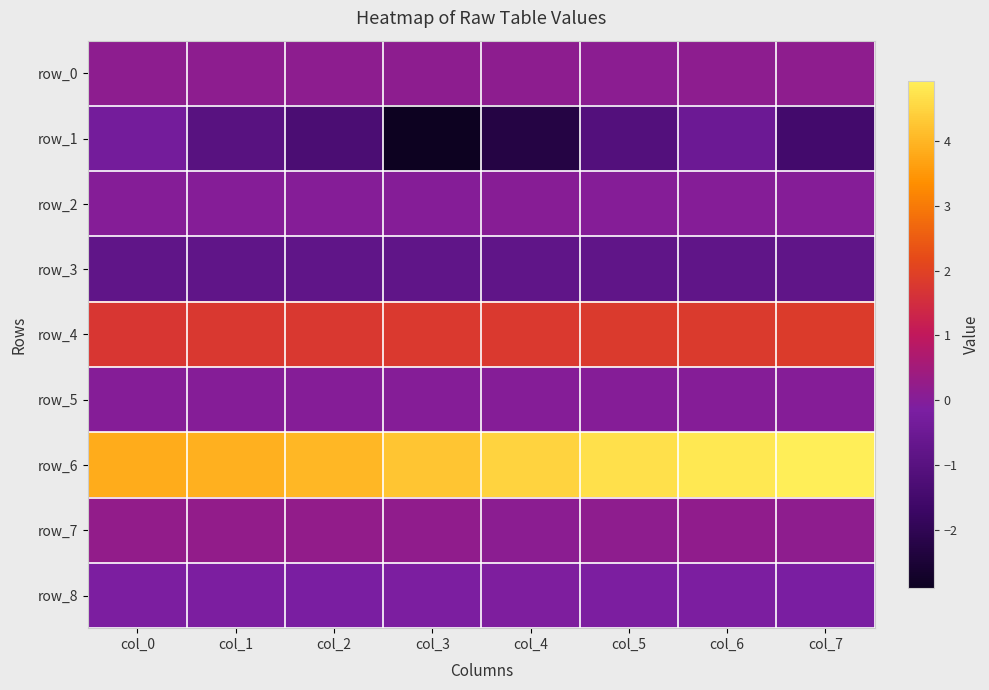

Is the value of row_2 at col_0 greater than the value of row_7 at col_2?

No